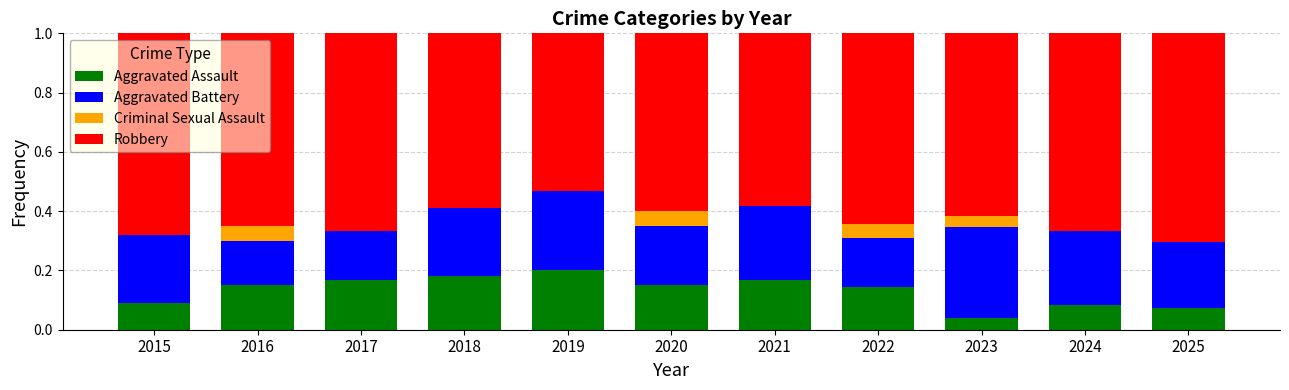

What is the total value across all series at 2020?

1.0